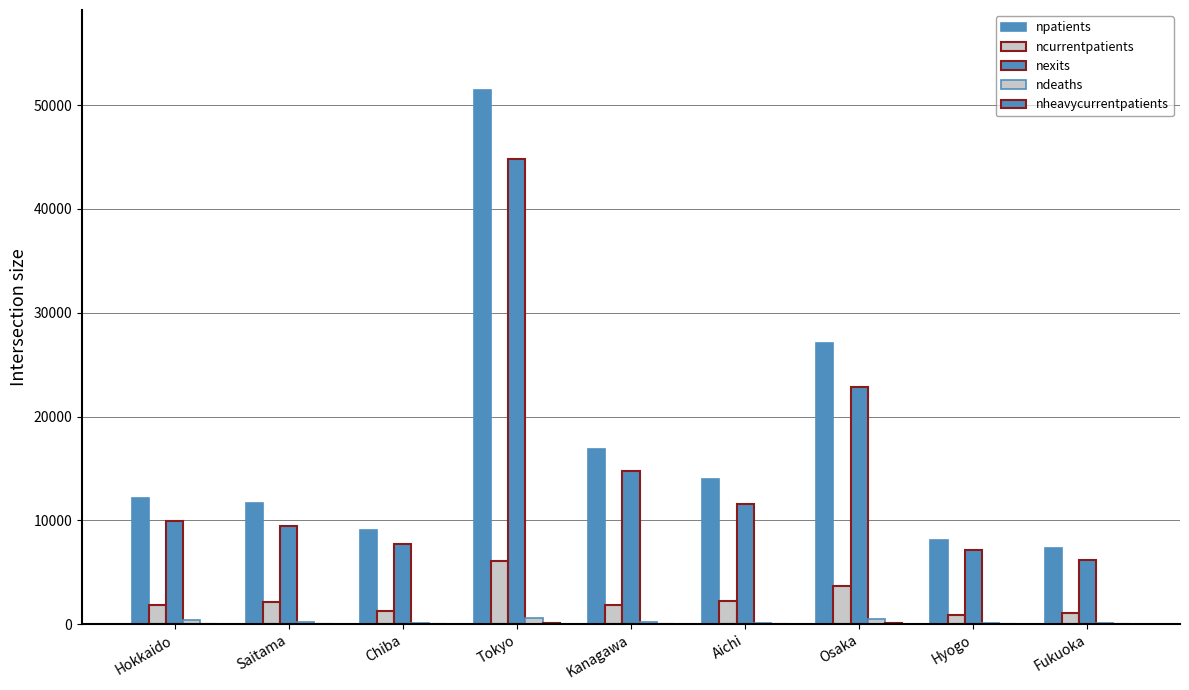

What is the value of the ncurrentpatients bar at the 3rd from the left?

1228